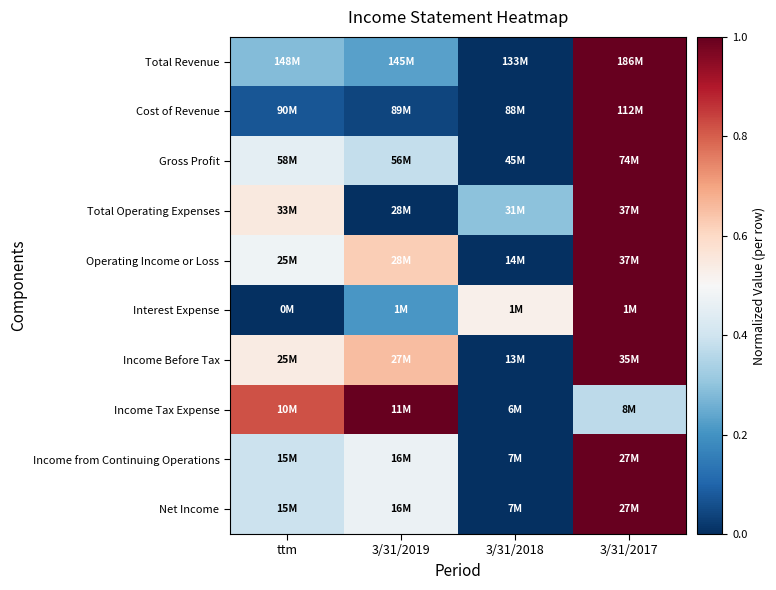

At which category is the sum across all series the highest?

3/31/2017